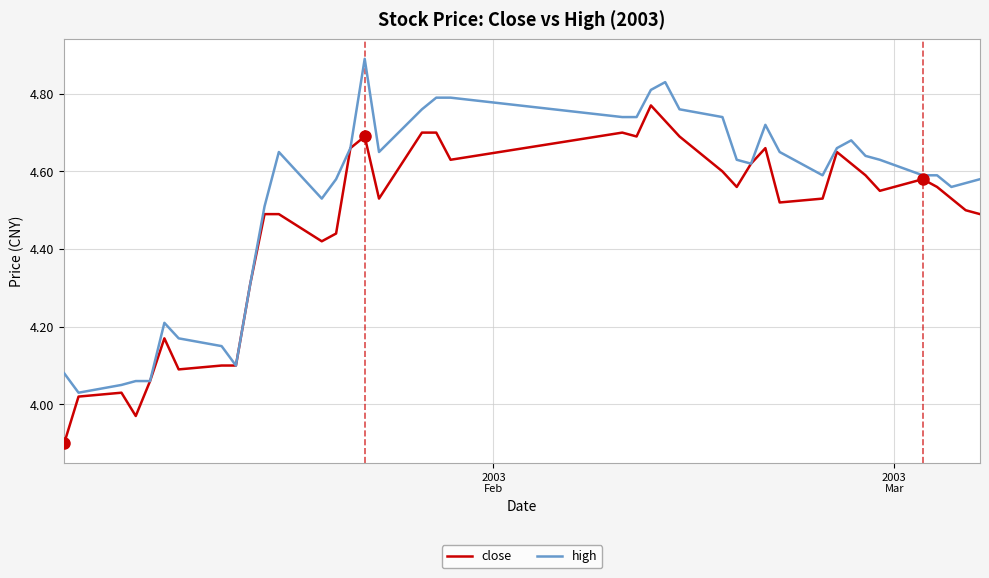

What is the greatest value displayed?

4.9